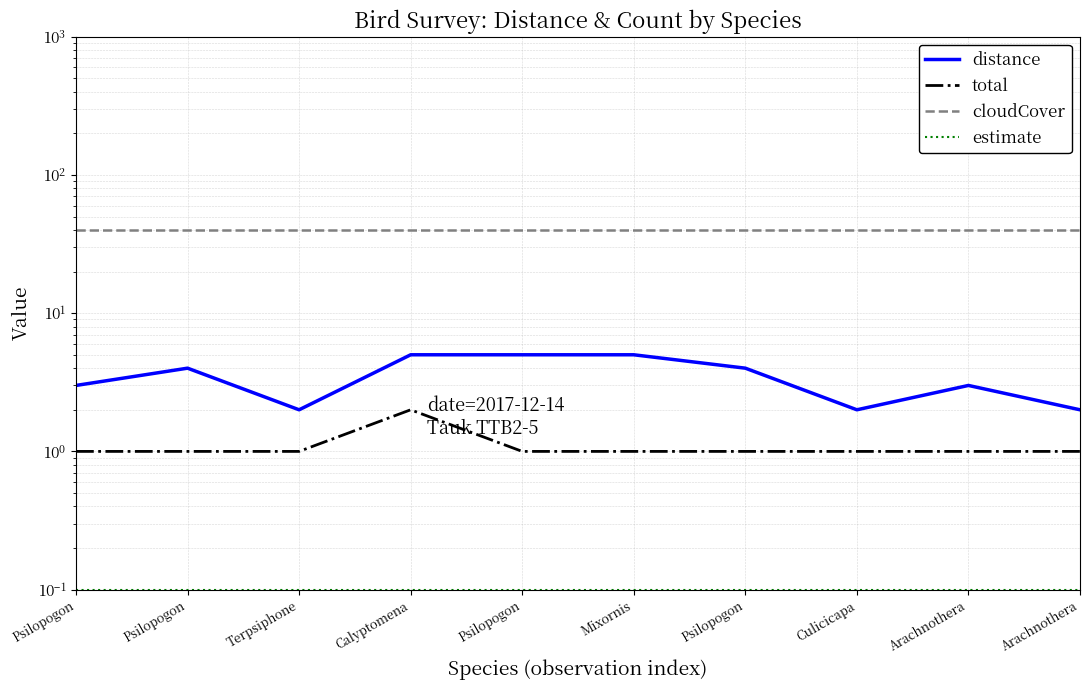

Reading right to left, transcribe all the data shown in this chart.

distance: Arachnothera=2.0	Arachnothera=3.0	Culicicapa=2.0	Psilopogon=4.0	Mixornis=5.0	Psilopogon=5.0	Calyptomena=5.0	Terpsiphone=2.0	Psilopogon=4.0	Psilopogon=3.0
total: Arachnothera=1.0	Arachnothera=1.0	Culicicapa=1.0	Psilopogon=1.0	Mixornis=1.0	Psilopogon=1.0	Calyptomena=2.0	Terpsiphone=1.0	Psilopogon=1.0	Psilopogon=1.0
cloudCover: Arachnothera=40.0	Arachnothera=40.0	Culicicapa=40.0	Psilopogon=40.0	Mixornis=40.0	Psilopogon=40.0	Calyptomena=40.0	Terpsiphone=40.0	Psilopogon=40.0	Psilopogon=40.0
estimate: Arachnothera=0.1	Arachnothera=0.1	Culicicapa=0.1	Psilopogon=0.1	Mixornis=0.1	Psilopogon=0.1	Calyptomena=0.1	Terpsiphone=0.1	Psilopogon=0.1	Psilopogon=0.1